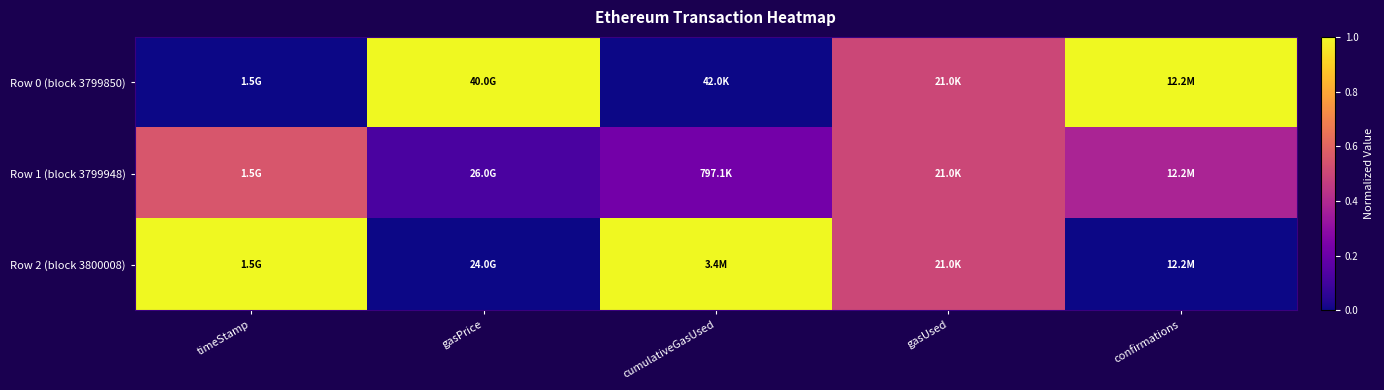

At which category is the sum across all series the highest?

timeStamp